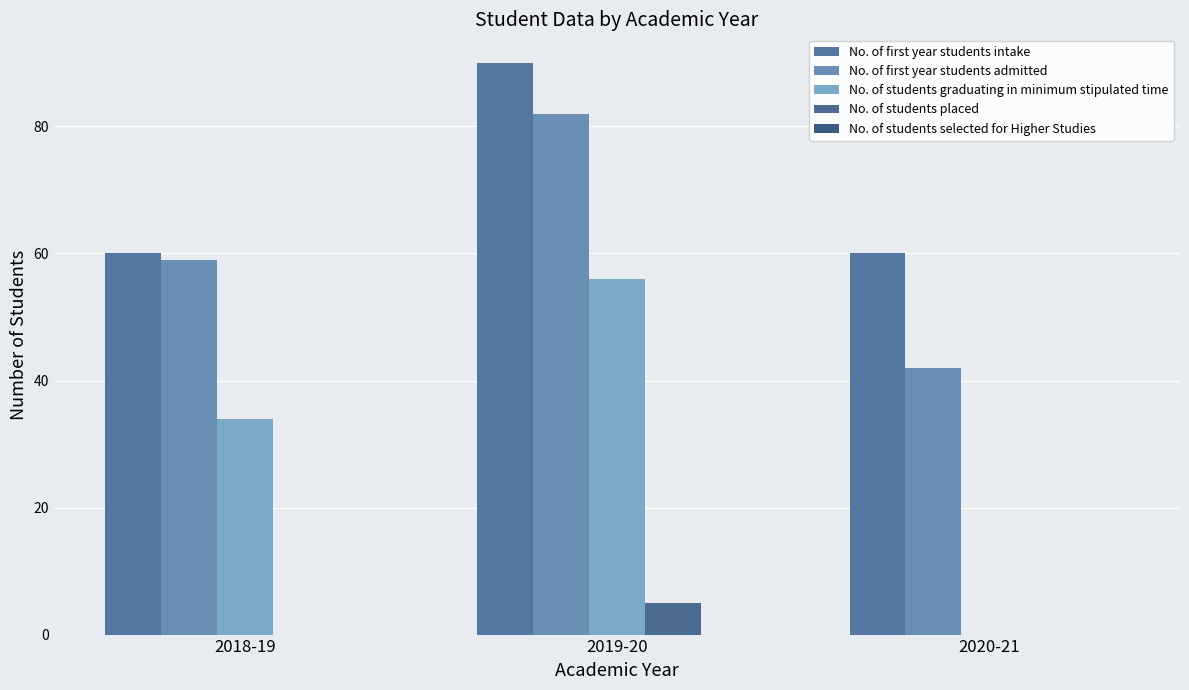

Does the chart contain stacked bars?

No